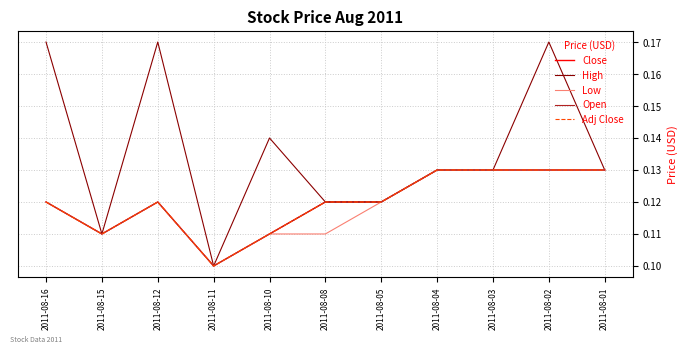

Between 2011-08-15 and 2011-08-10, which series saw the biggest shift?

High